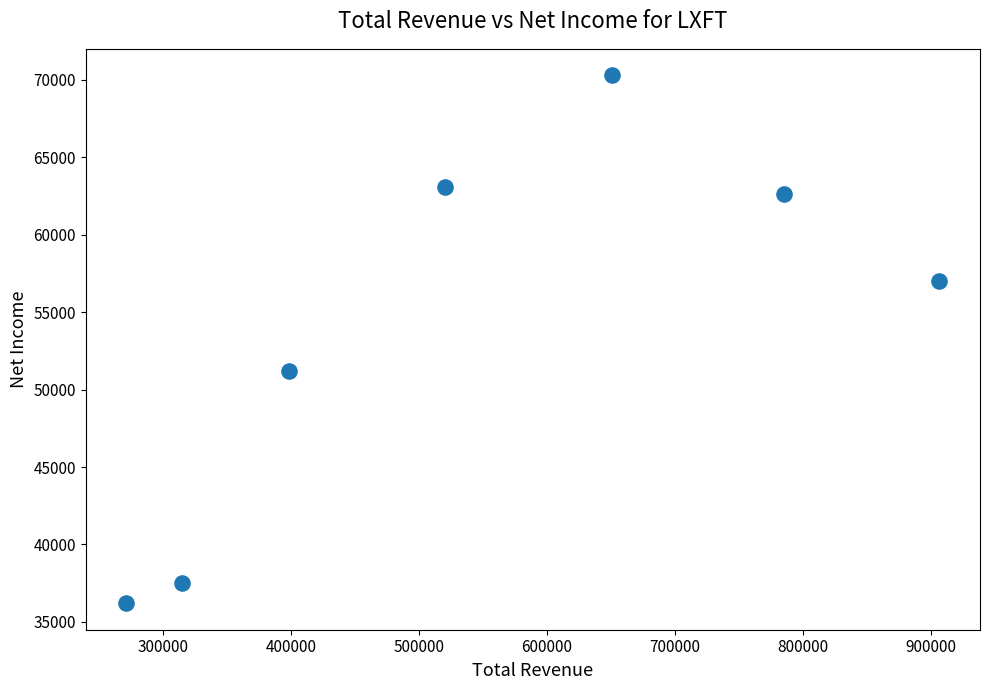

What Y value in the scatter plot is closest to 53250?

51200